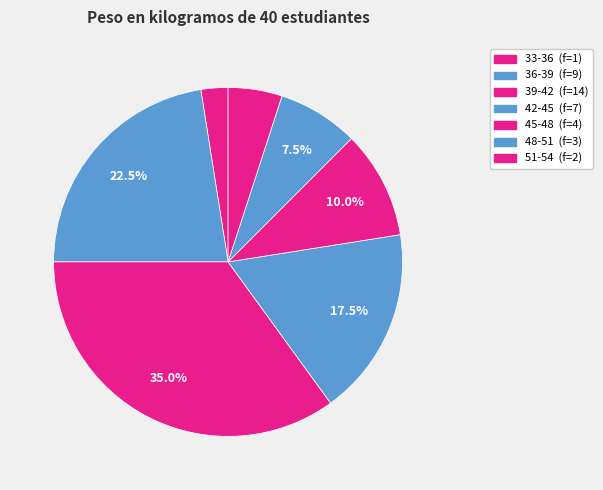

To the nearest percent, what is the difference between the 51-54 and 42-45 slice percentages?

12%